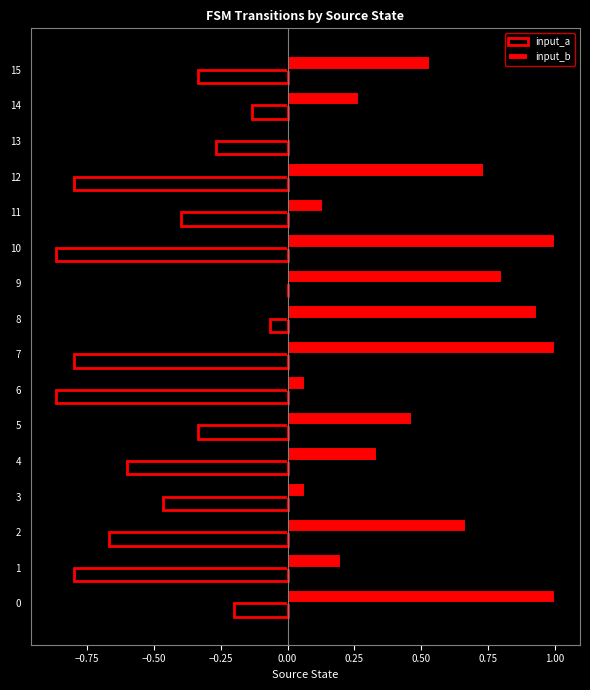

What are all the series names shown in the legend?

input_a, input_b